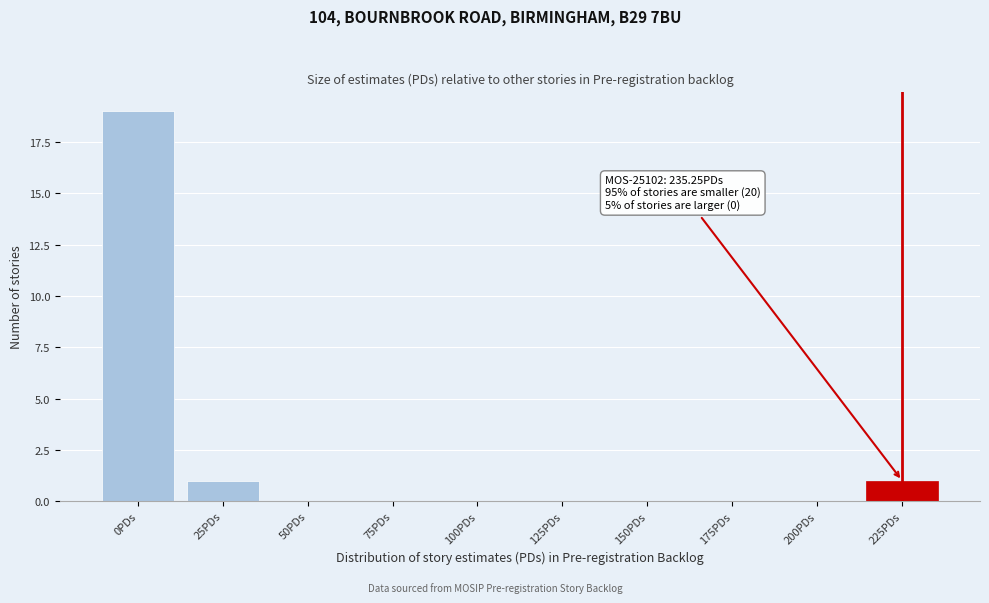

Reading left to right, transcribe all the data shown in this chart.

0PDs=19	25PDs=1	50PDs=0	75PDs=0	100PDs=0	125PDs=0	150PDs=0	175PDs=0	200PDs=0	225PDs=1